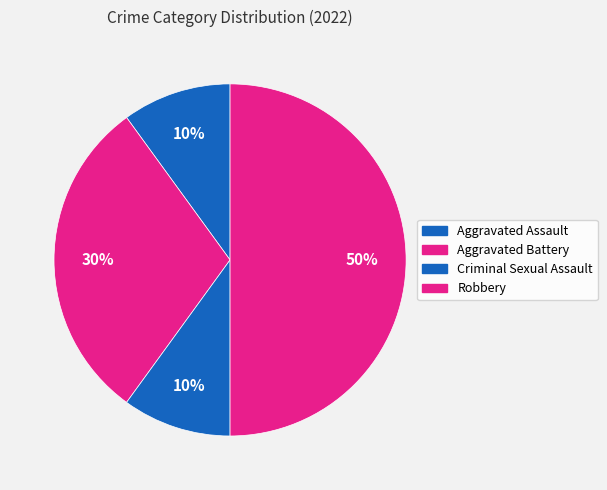

Is Aggravated Battery the majority of the pie?

No